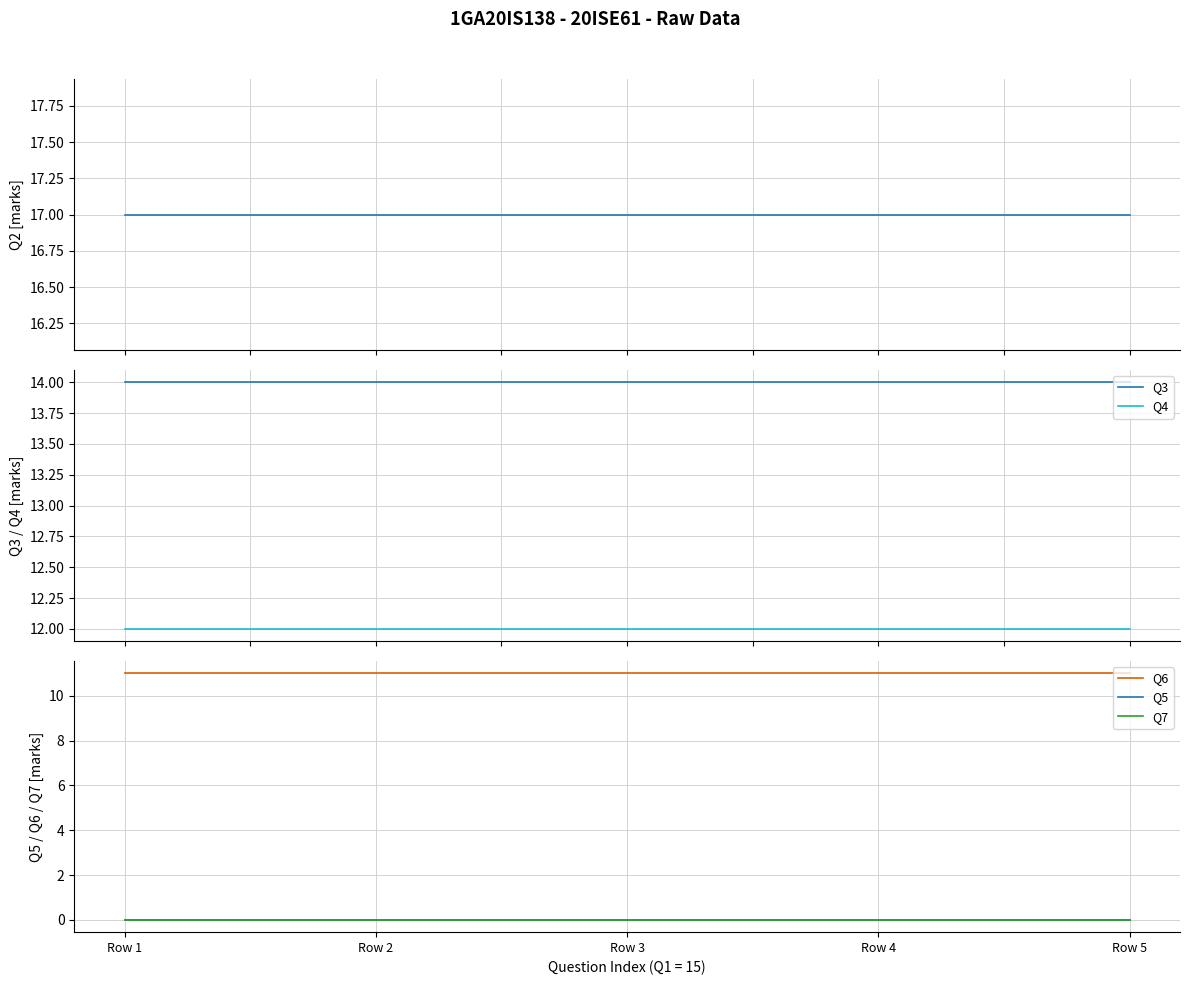

True or false: Q5 has more than 0 points higher than both neighbors.

False